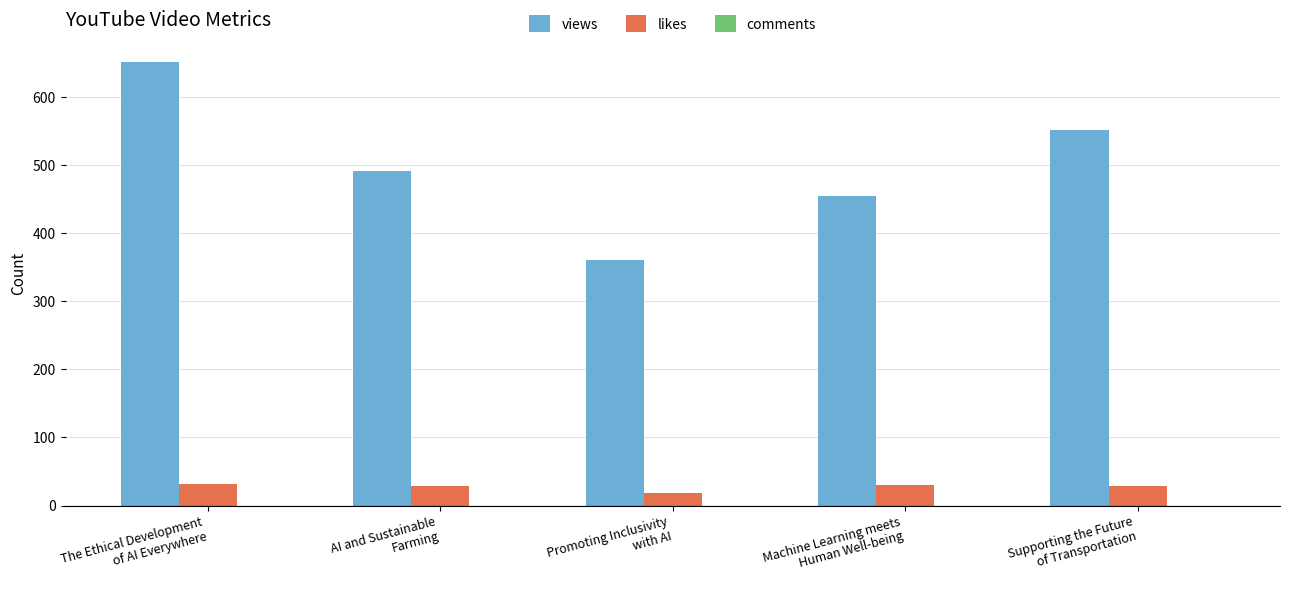

The value of views at The Ethical Development
of AI Everywhere is 651. True or false?

True